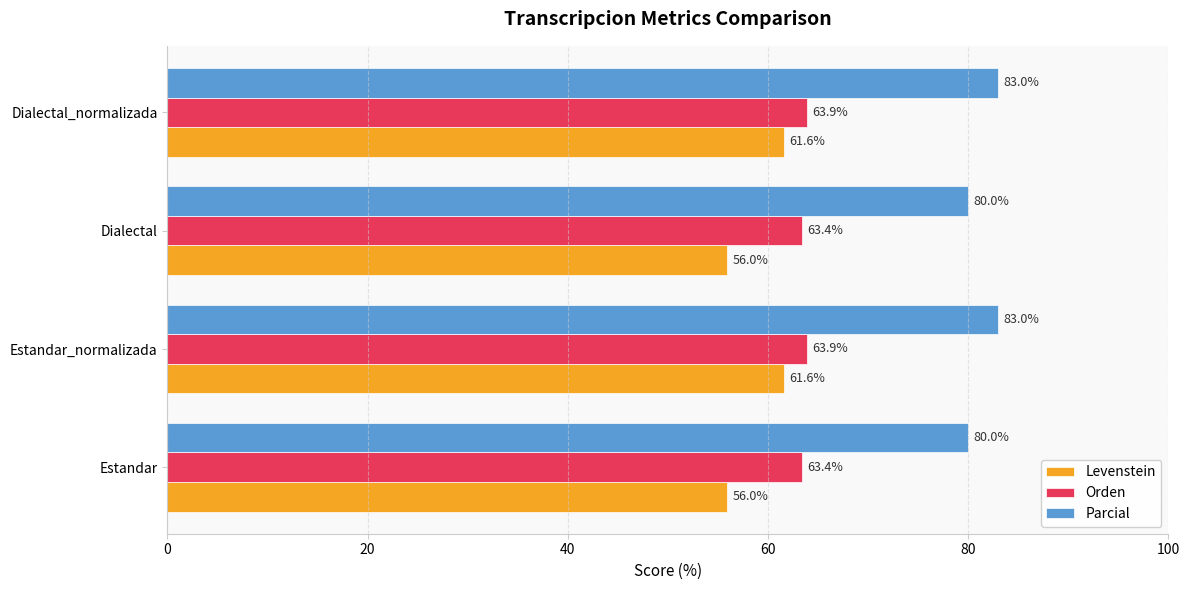

At how many categories does at least one series exceed 68?

4